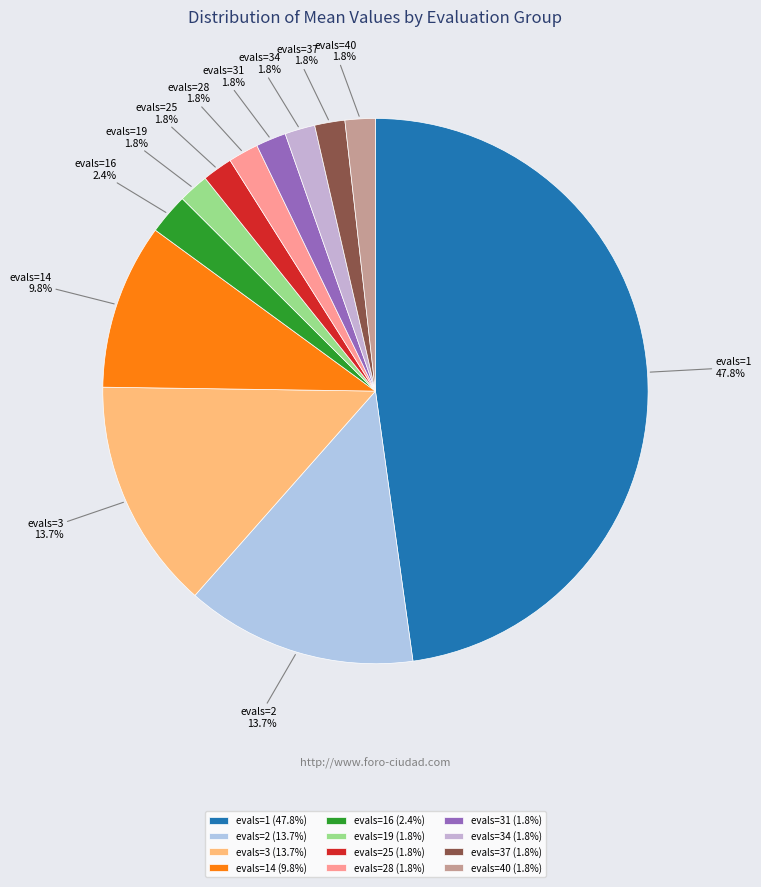

Count the number of slices in the pie.

12